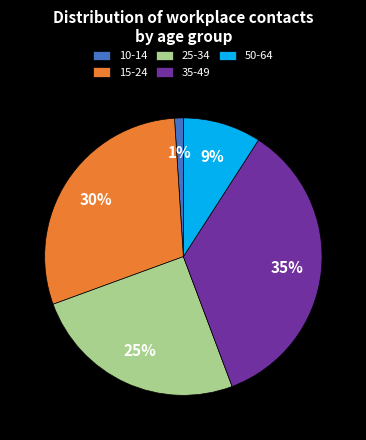

How many segments does this pie chart have?

5